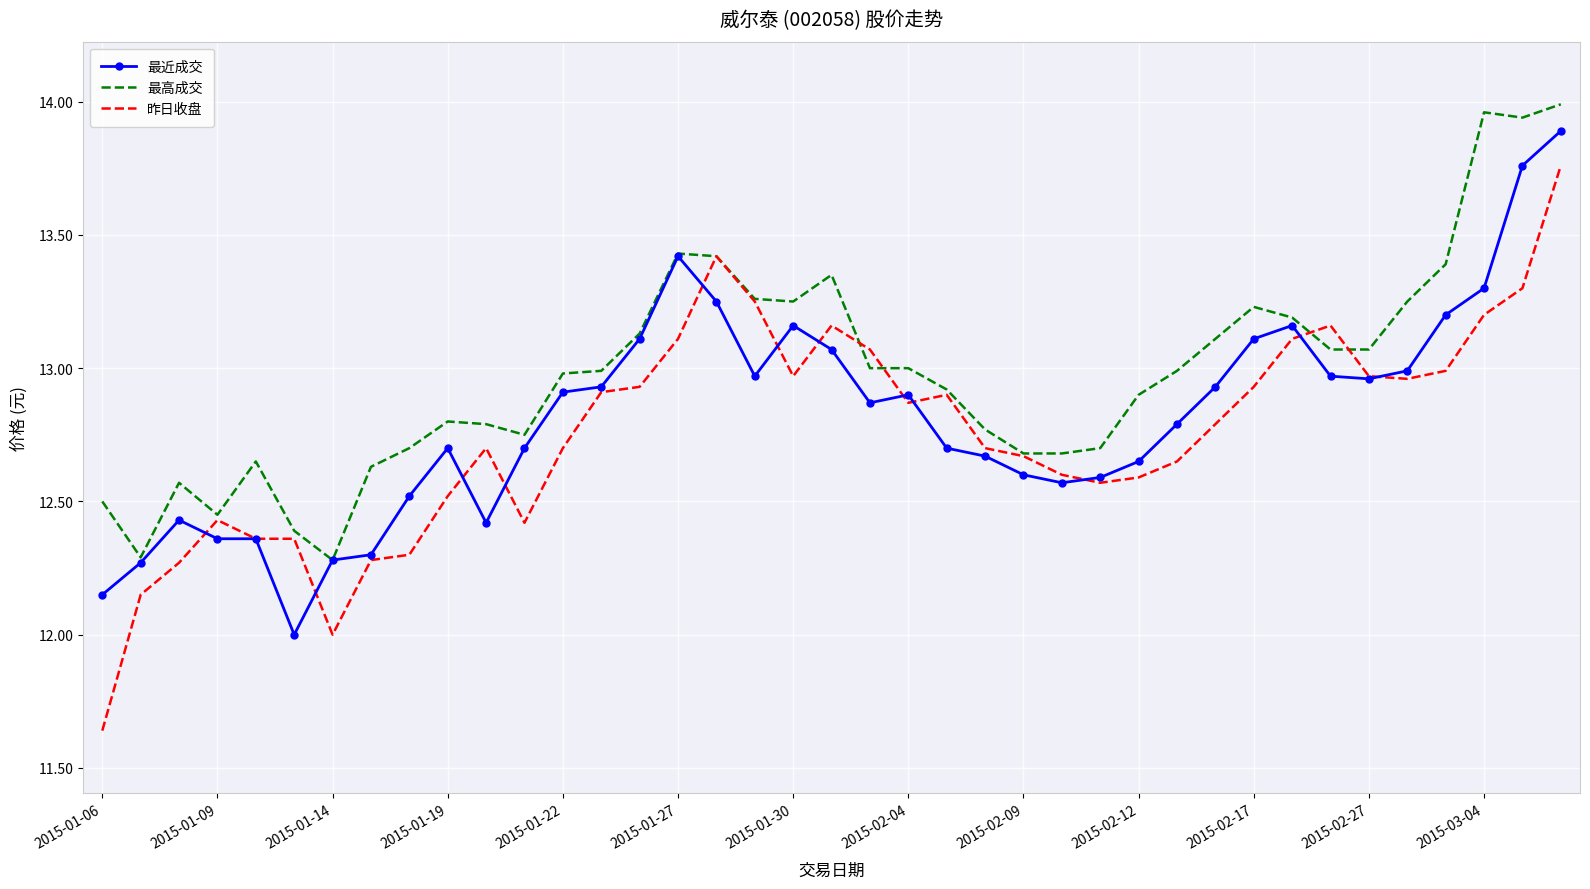

Which series has the largest range (max minus min)?

昨日收盘